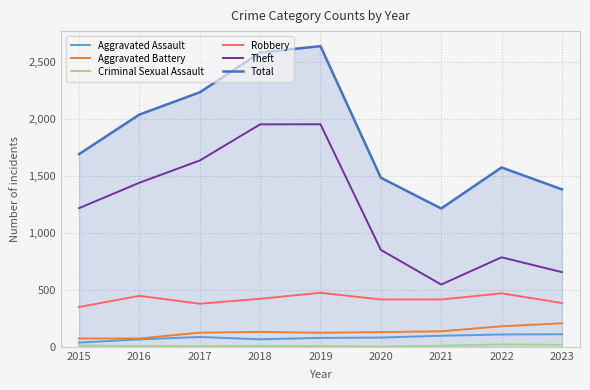

True or false: Theft has a value of 2178 at 2016.

False